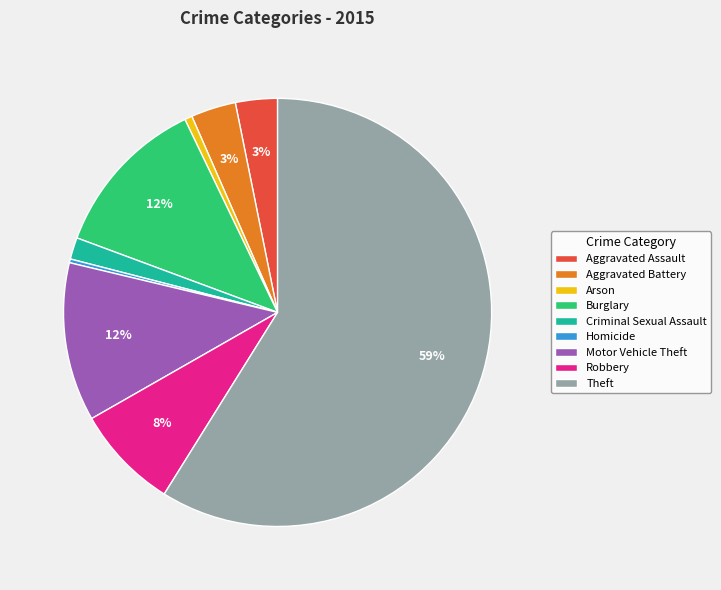

Is there a majority slice in this chart?

Yes